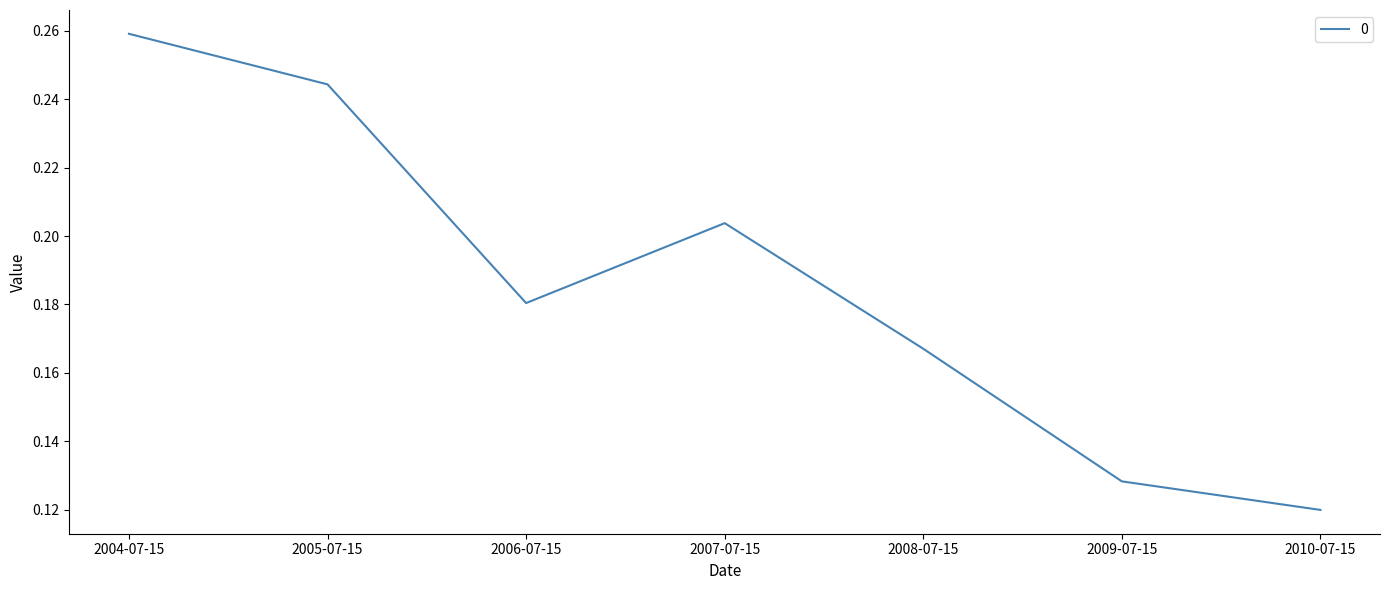

Where is the first local maximum?

2007-07-15